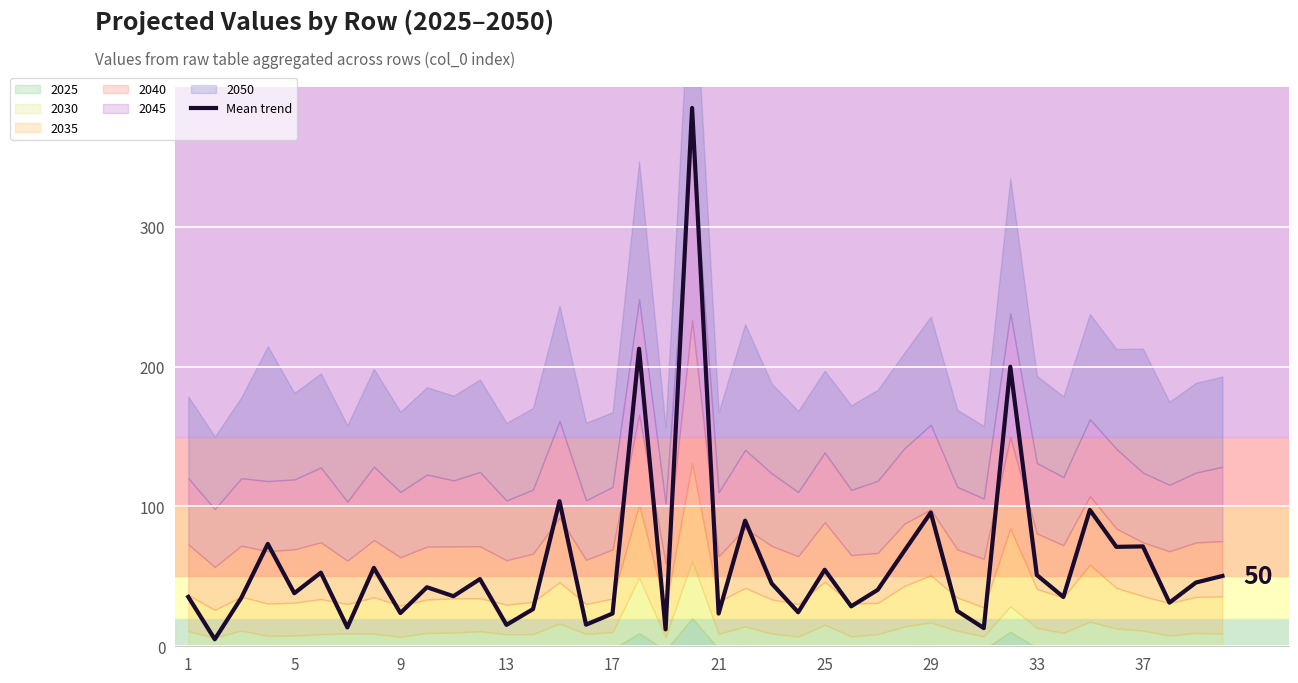

The value of Mean trend at 25 is 54.7. True or false?

True